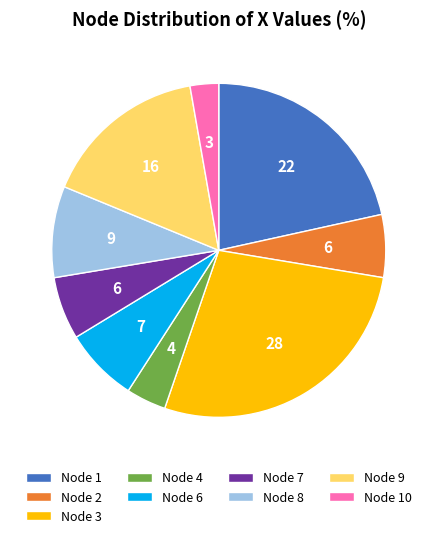

True or false: Node 8 accounts for 20% of the total.

False